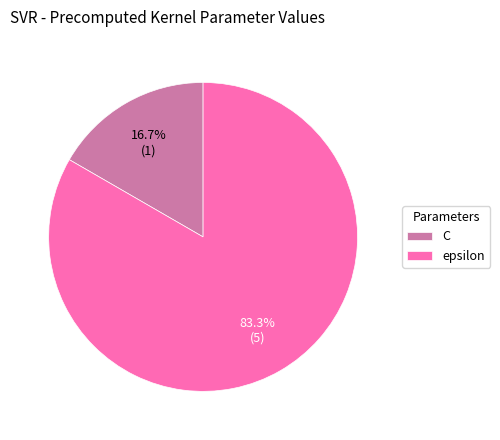

How many slices are in this pie chart?

2